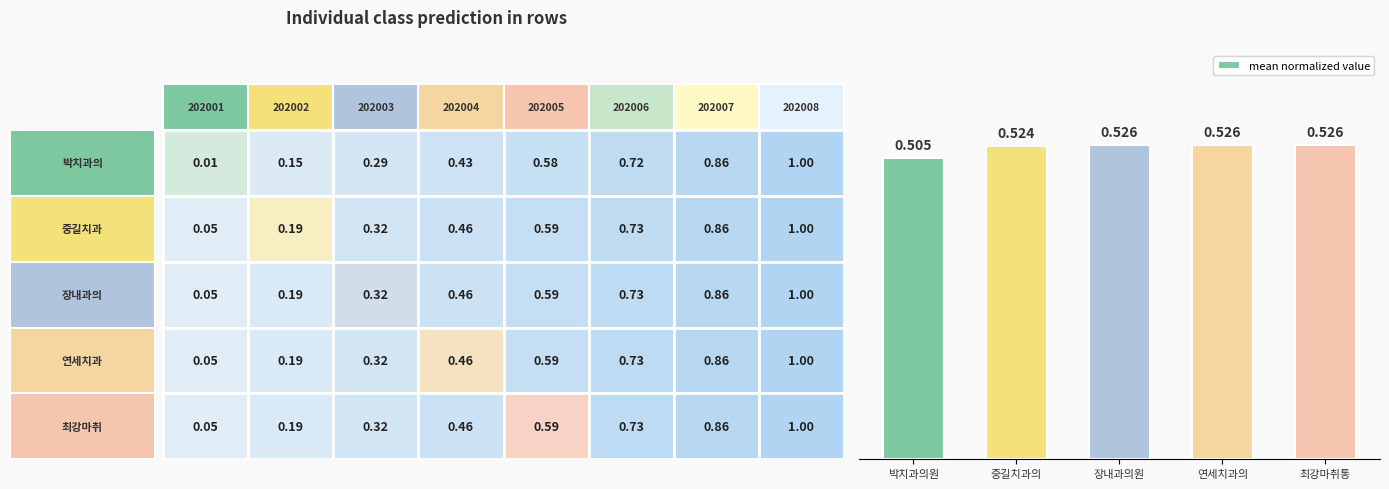

Which label corresponds to the smallest value in the chart?

박치과의원